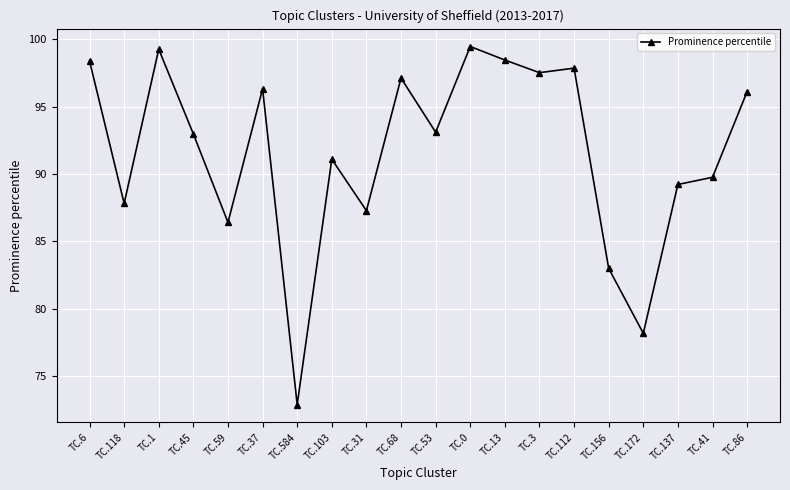

Approximately how many times larger is the value at TC.41 compared to TC.45?

1.0